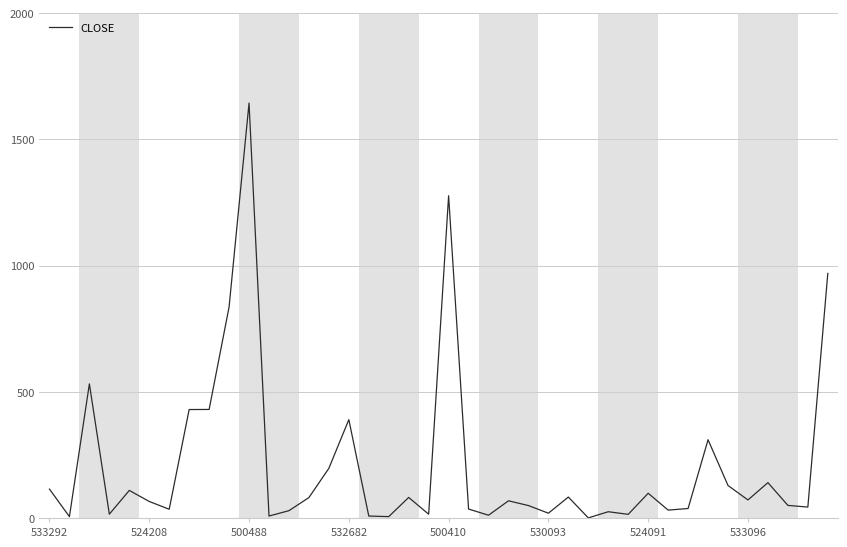

What is the greatest value displayed?

1644.0